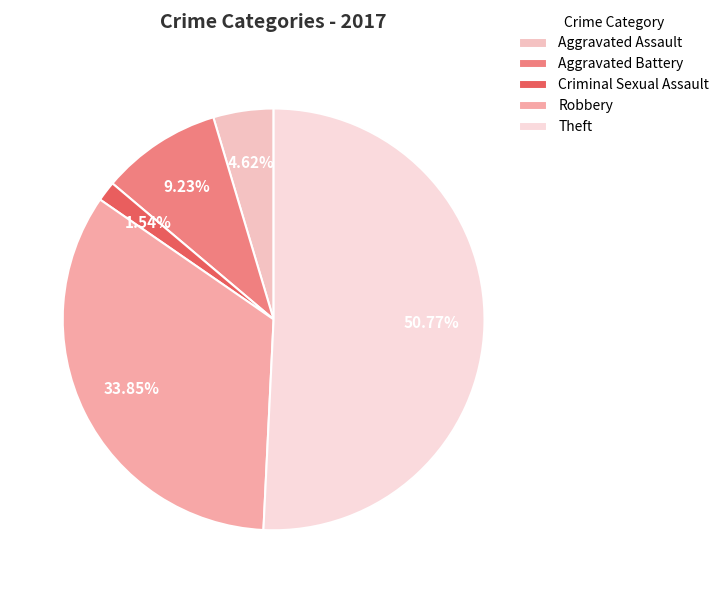

What is the total percentage of Aggravated Battery and Robbery?

43.1%